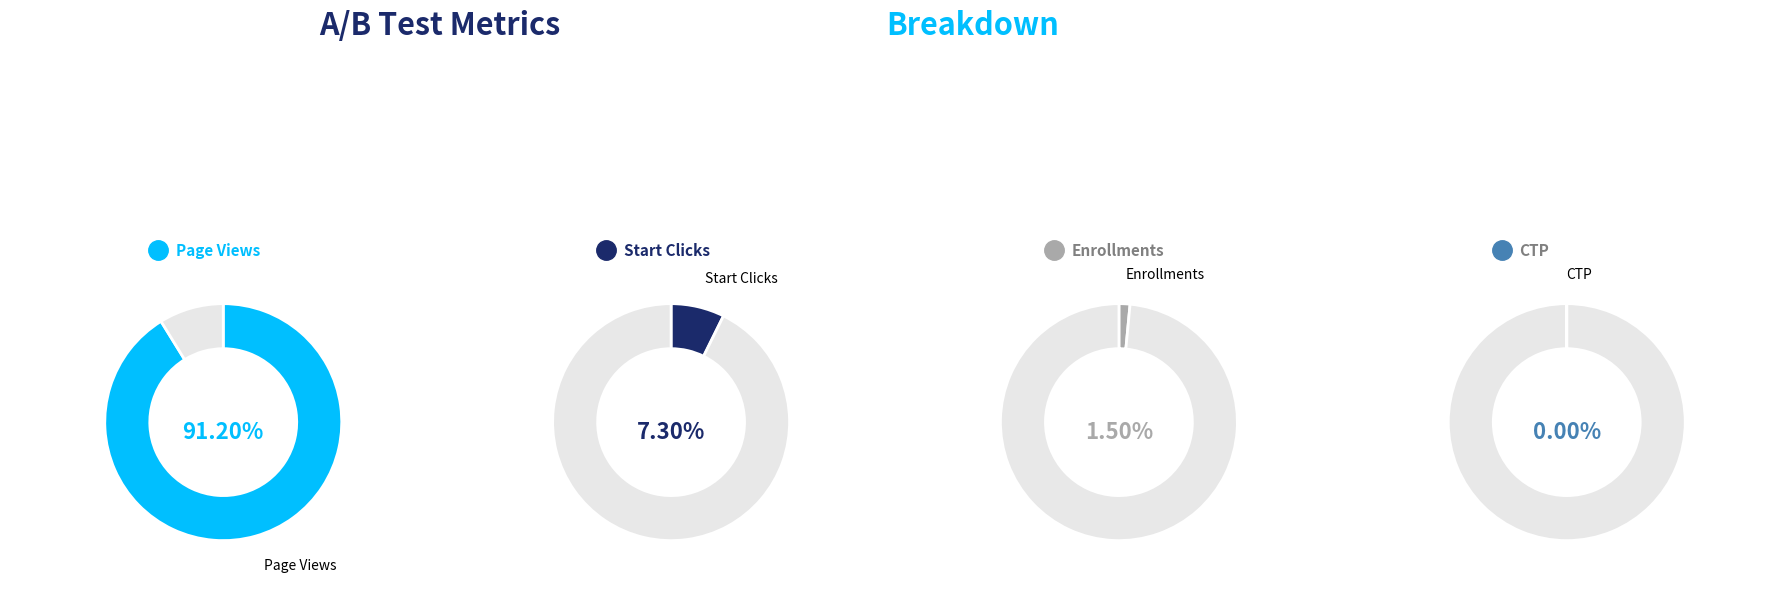

To the nearest percent, what portion does Unique cookies to view page per day represent?

91%